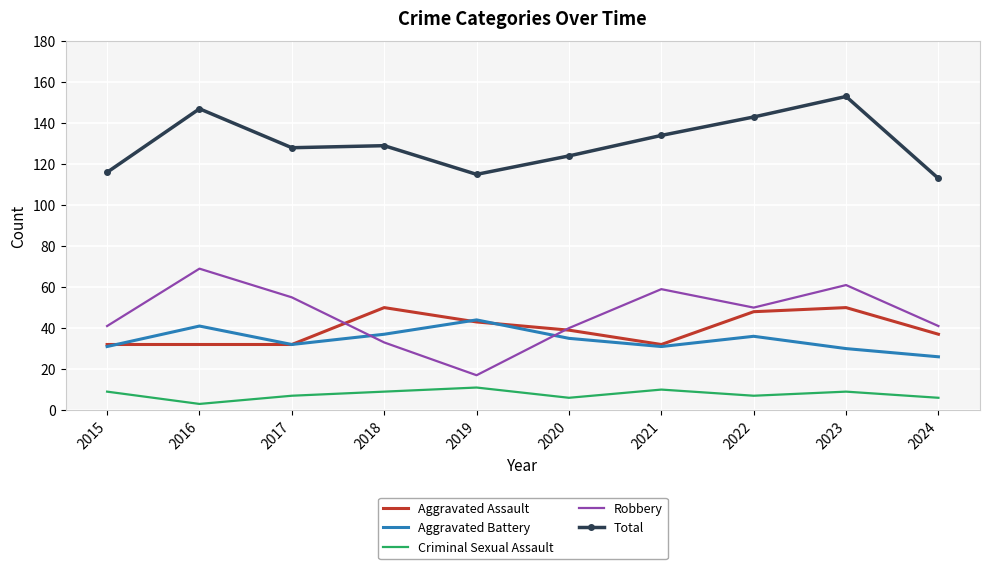

What is the total value across all series at 2024?

223